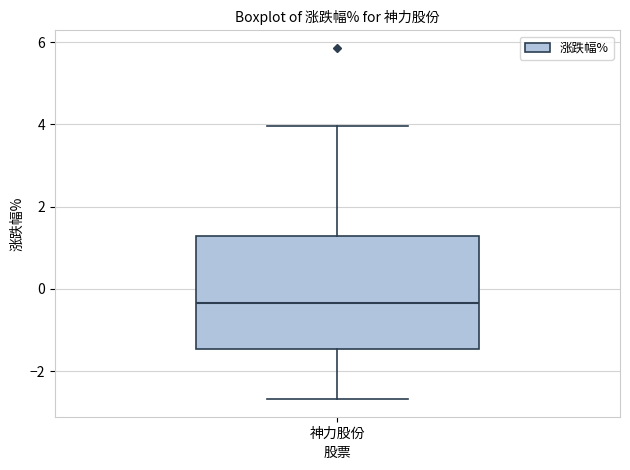

Read this box plot against the y-axis: the position of the median line, the range covered by the box, and the ends of both whiskers. The values are not printed on the chart, so give them approximately, as read against the axis.

median -0.4, box -1.4 to 1.2, whiskers -2.6 to 4.0